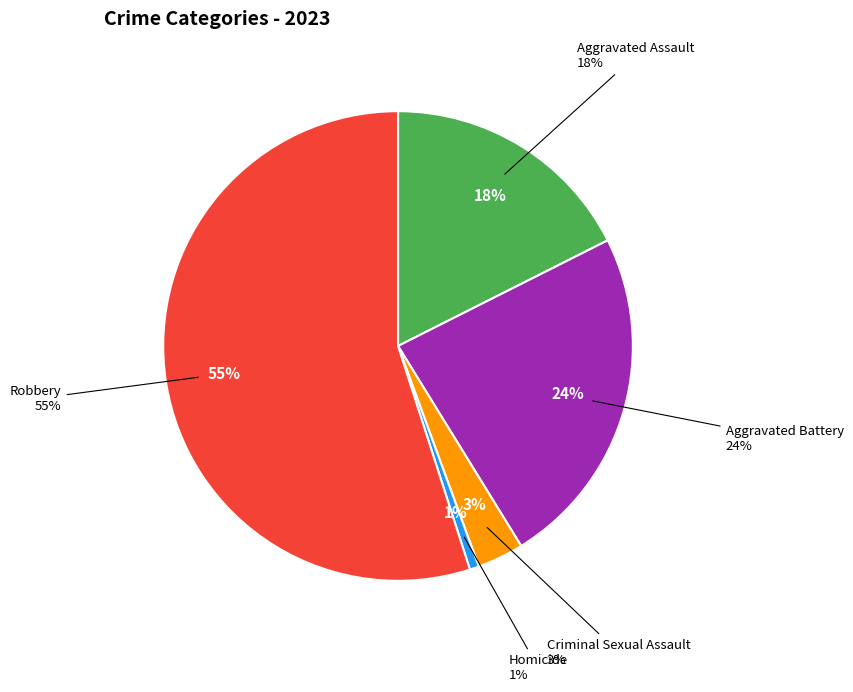

What is the total percentage of Aggravated Battery and Criminal Sexual Assault?

26.8%